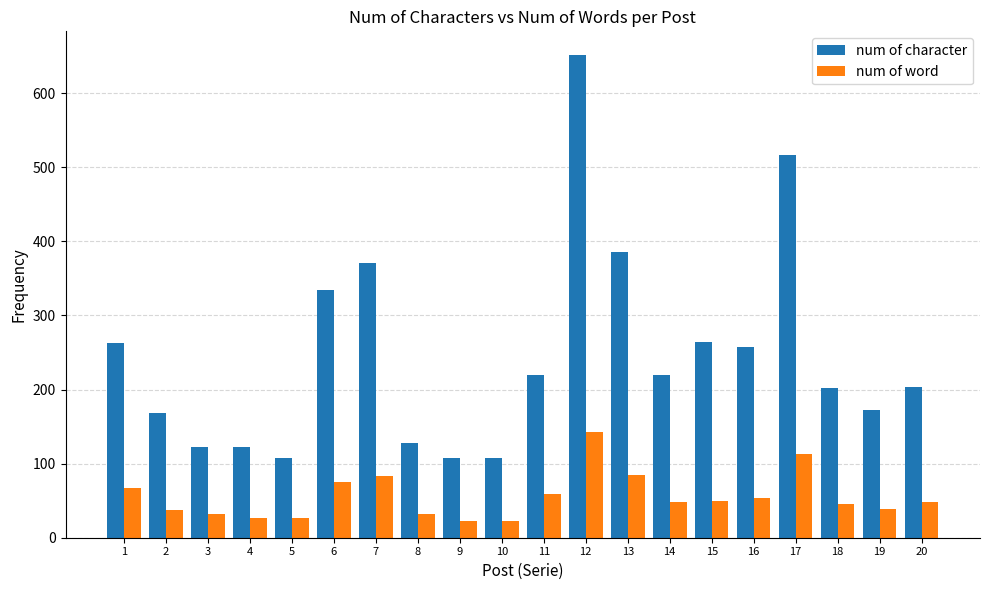

Is it true that num of character equals 173 at 19?

True